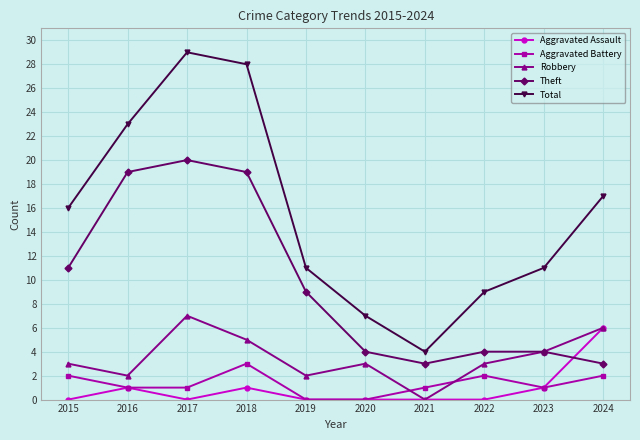

Rank the series by their maximum value, from highest to lowest.

Total, Theft, Robbery, Aggravated Assault, Aggravated Battery